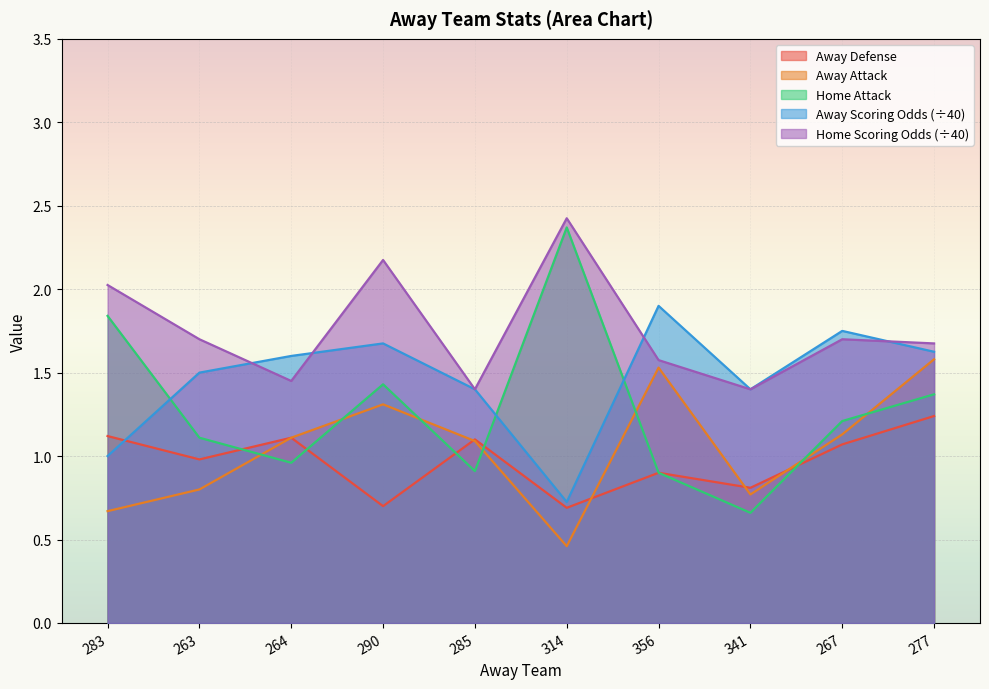

List the labels in order of away_defense value, largest first.

277, 283, 264, 285, 267, 263, 356, 341, 290, 314